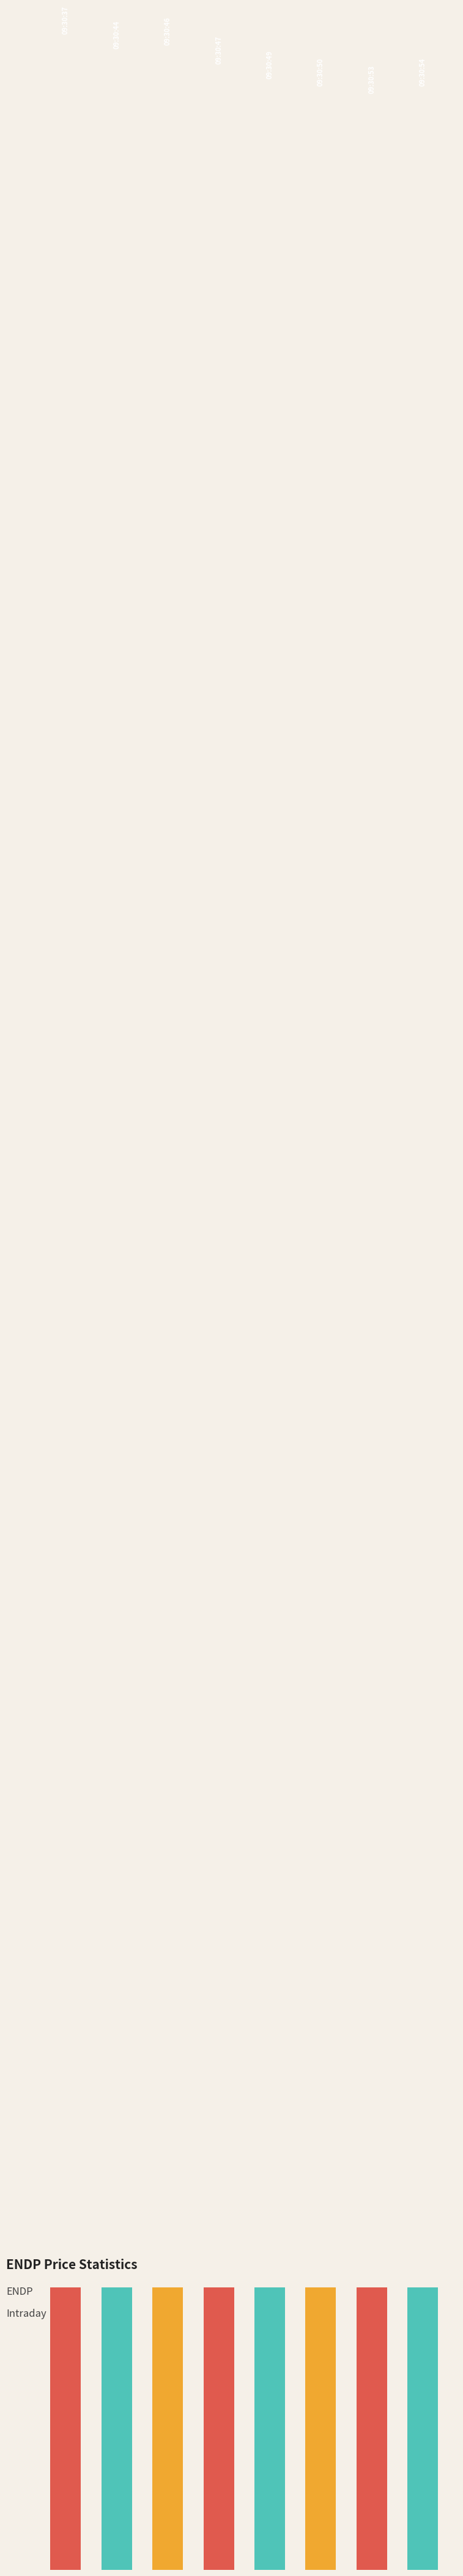

The value at 1 is 1.1. True or false?

False